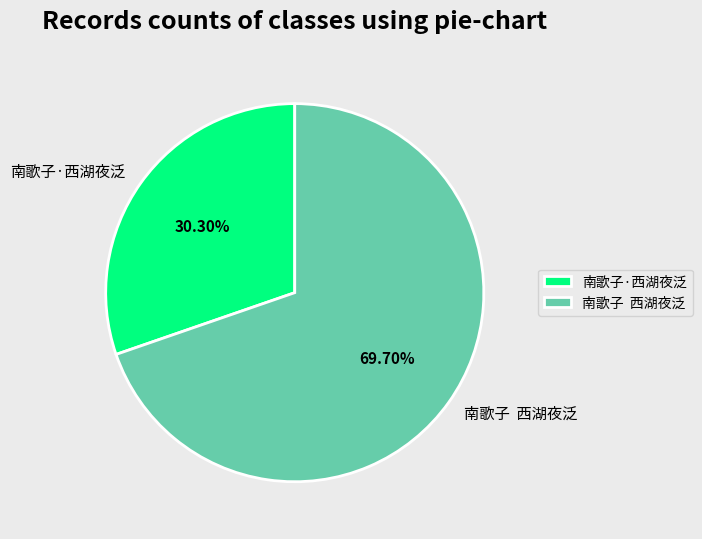

Rank the categories by value from highest to lowest.

南歌子 西湖夜泛, 南歌子·西湖夜泛